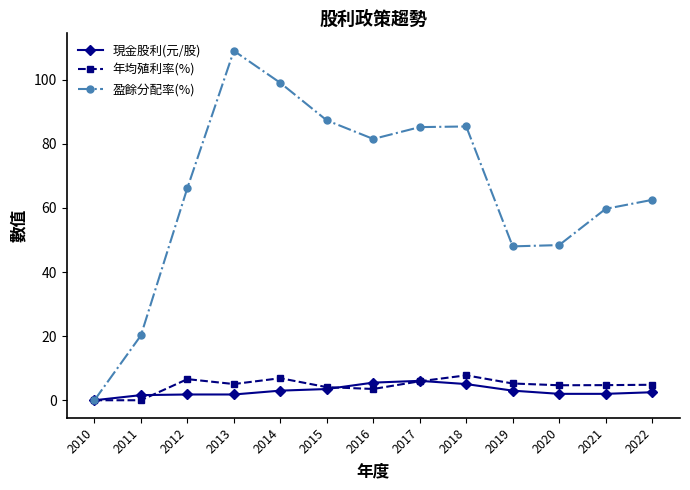

What are all the series names shown in the legend?

現金股利(元/股), 年均殖利率(%), 盈餘分配率(%)